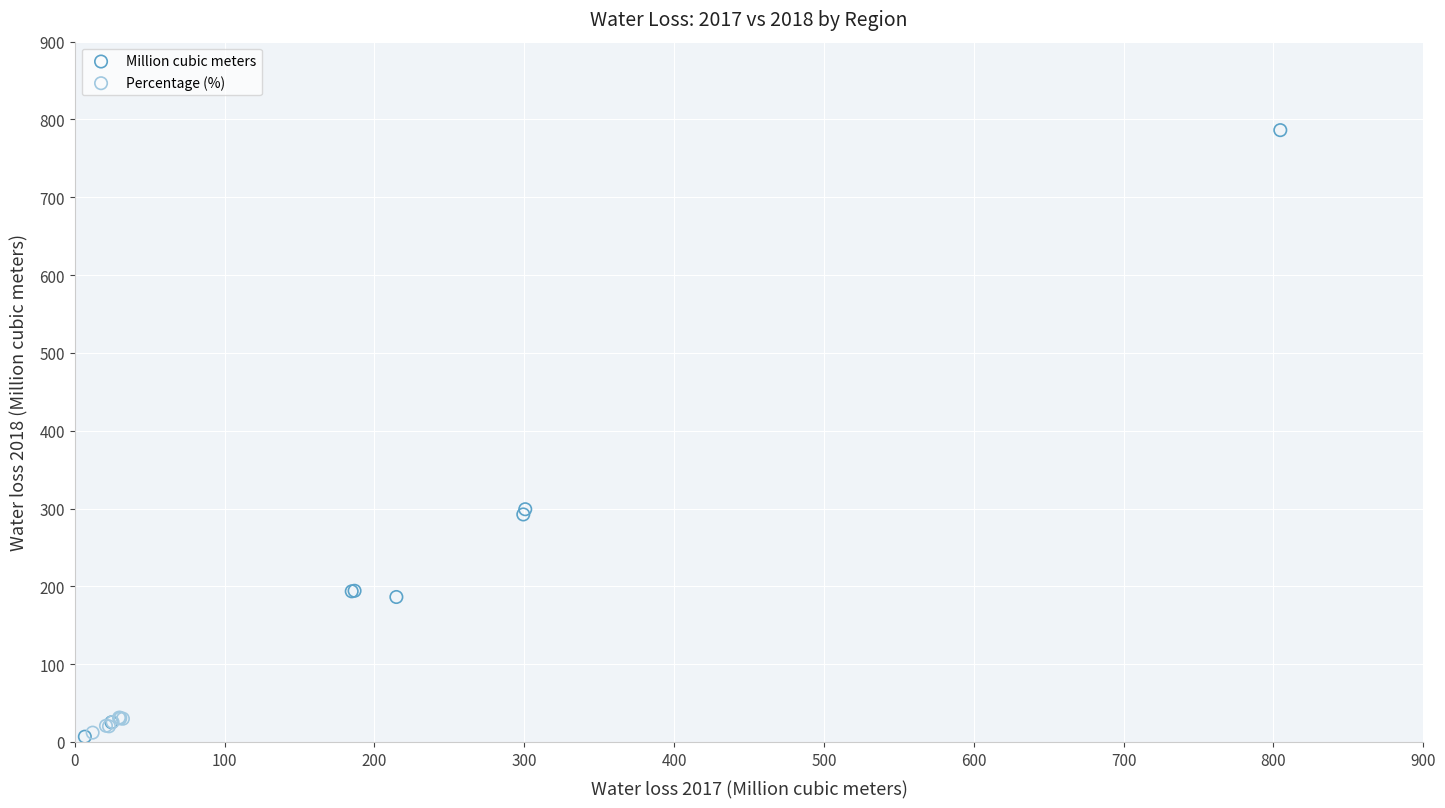

Which series has the widest spread of Y values?

Million cubic meters